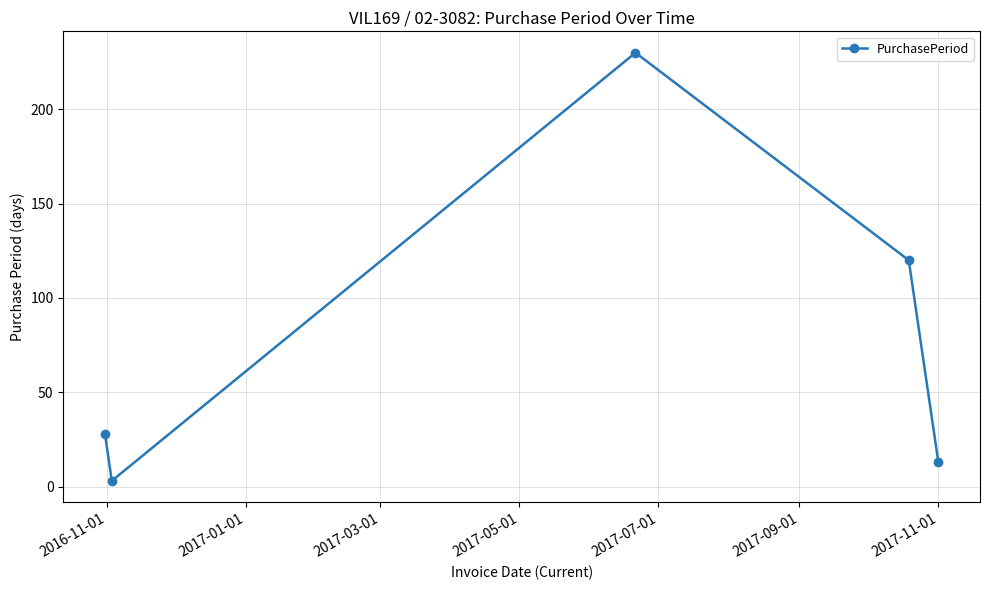

What is the difference between the second highest and minimum values?

117